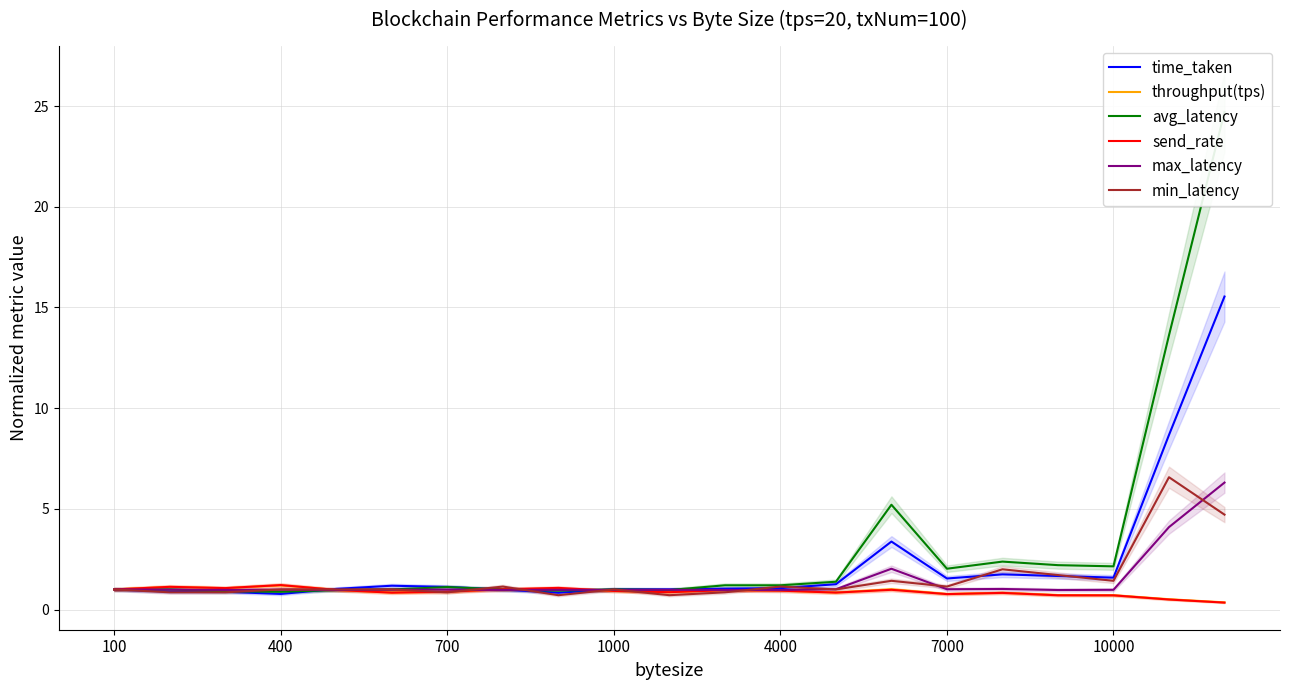

What is the maximum value for throughput(tps)?

1.2